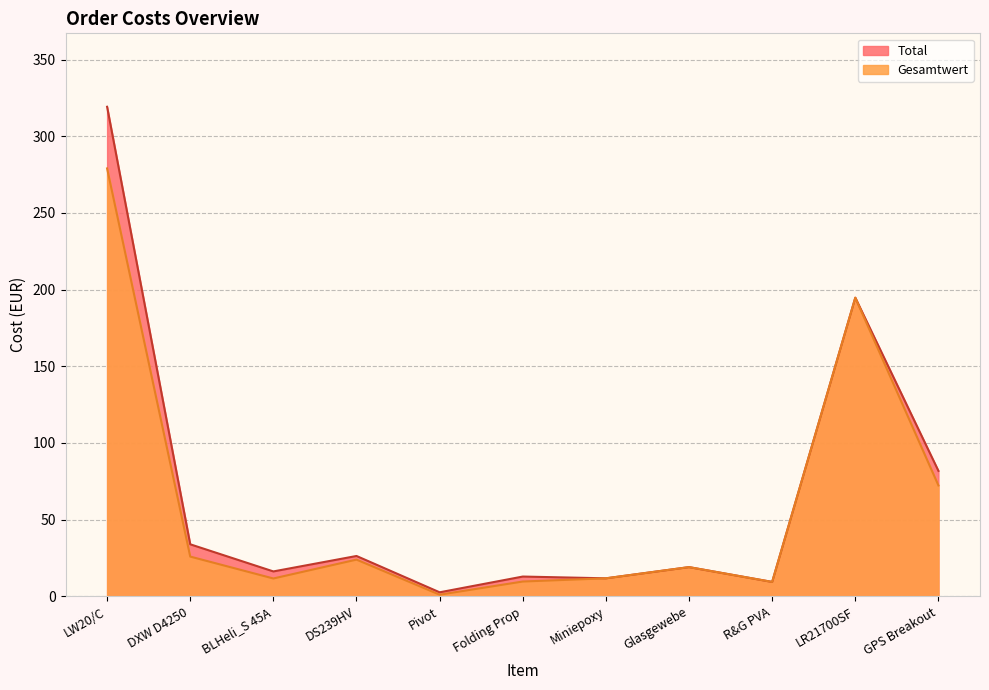

How many lines are shown in the chart?

2